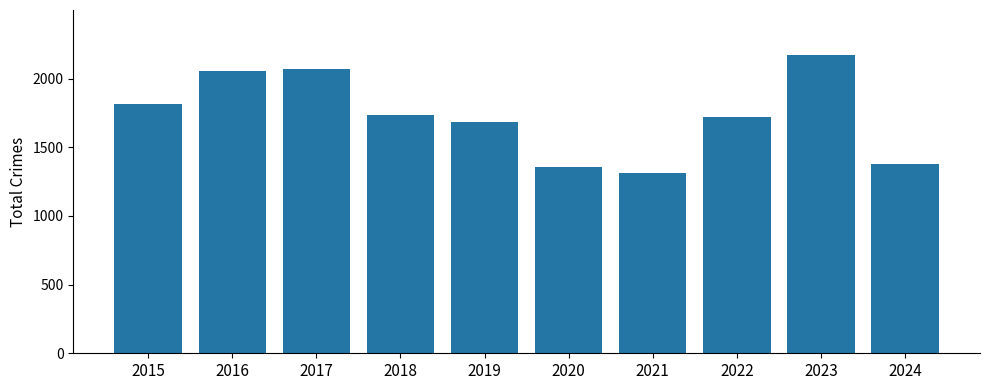

Approximately how many times larger is the value at 2020 compared to 2019?

0.8